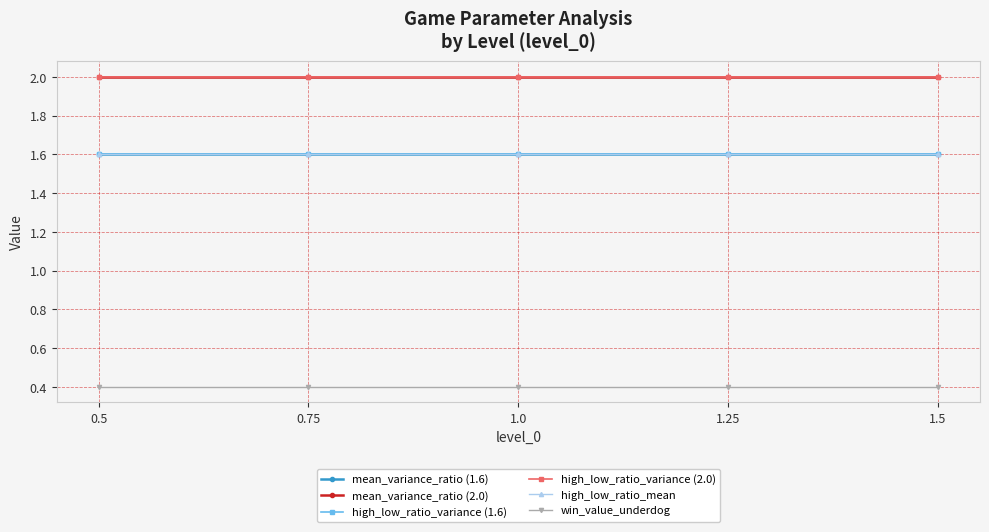

True or false: win_value_underdog and high_low_ratio_mean cross at least once.

False